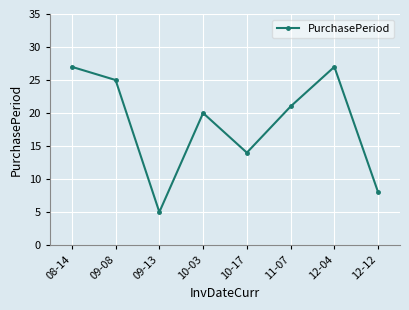

What is the smallest value displayed?

5